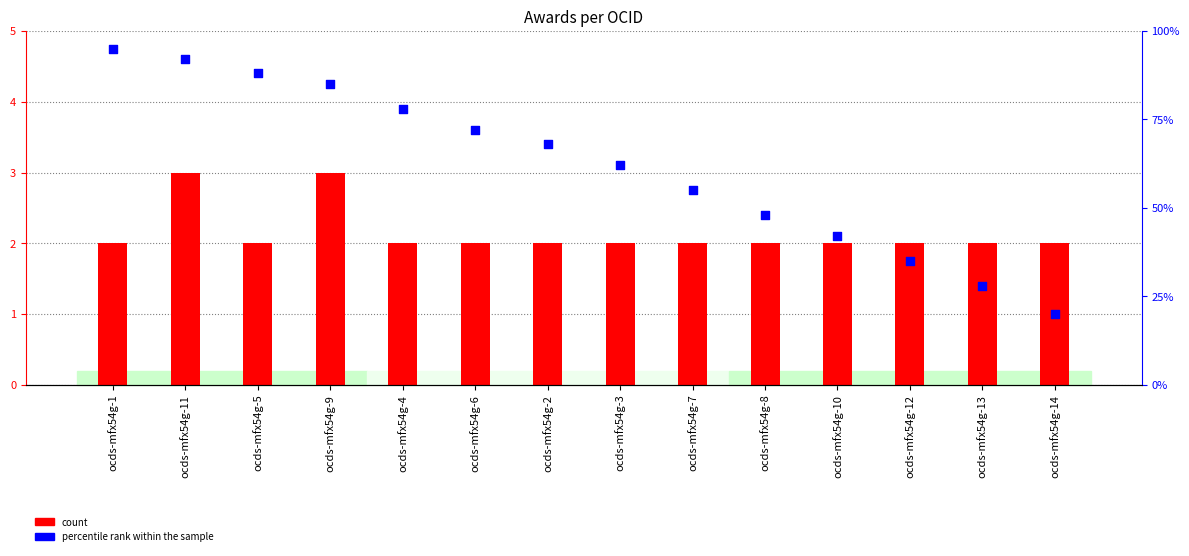

At how many categories does at least one series exceed 20?

13